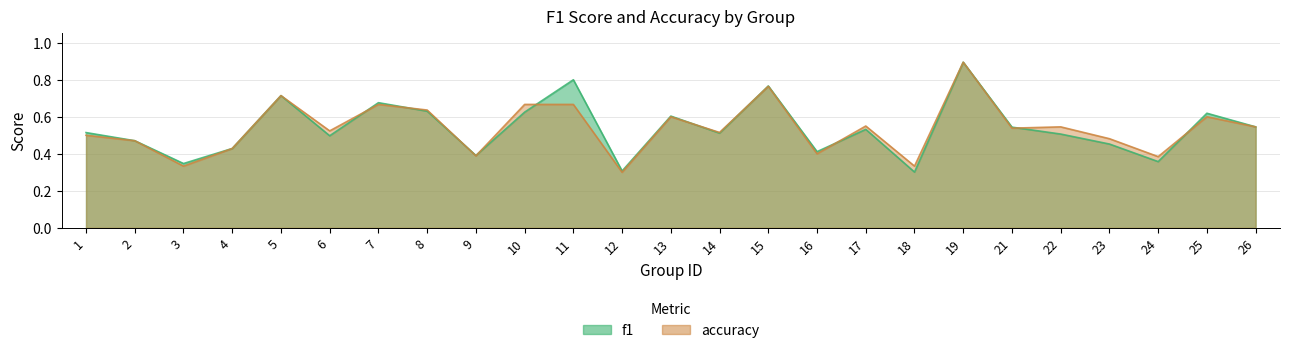

In f1, how many points are higher than both neighbors (excluding endpoints)?

8